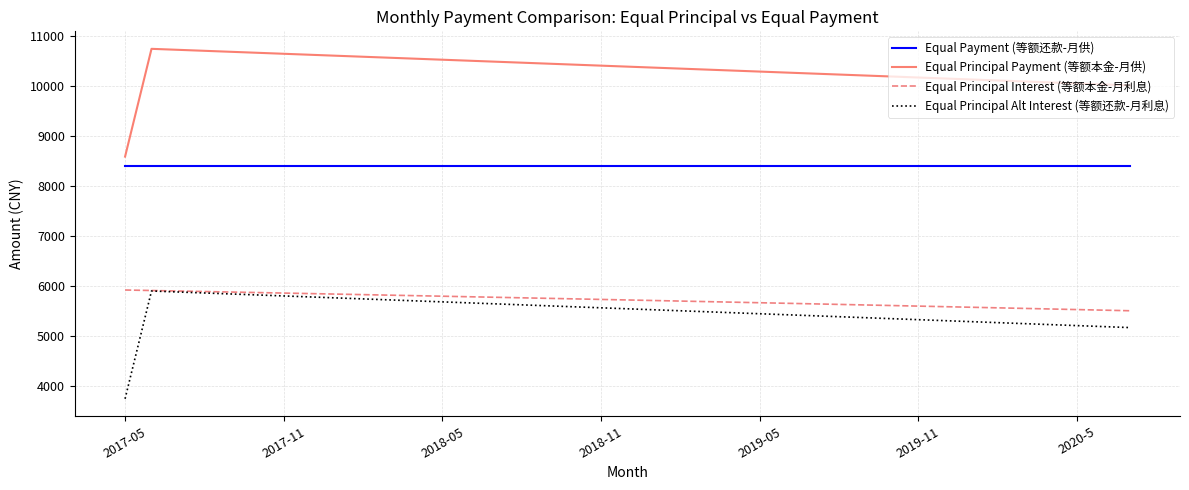

What is the minimum value shown in the chart?

3749.9